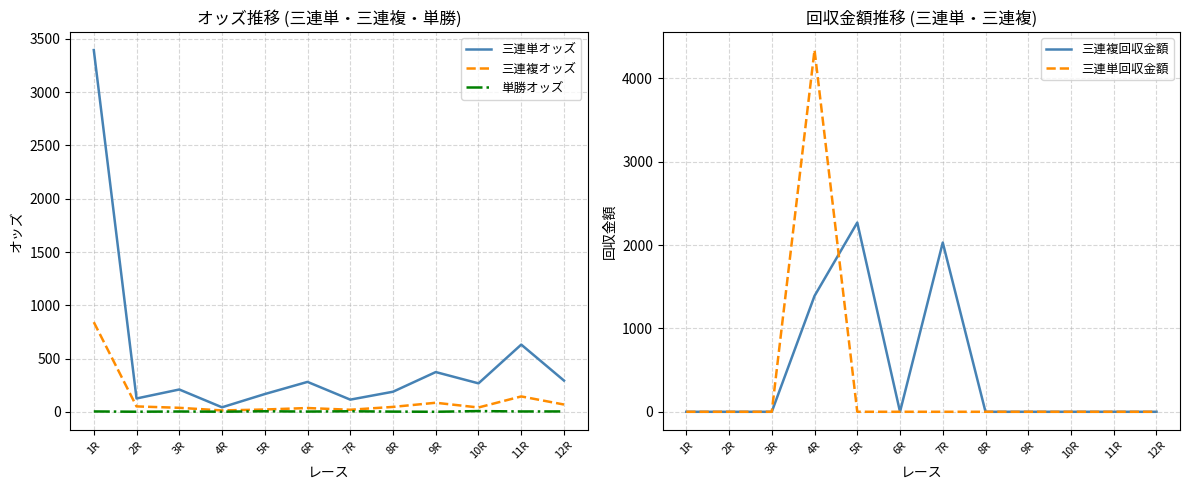

At which label is 単勝オッズ closest to 4?

3R